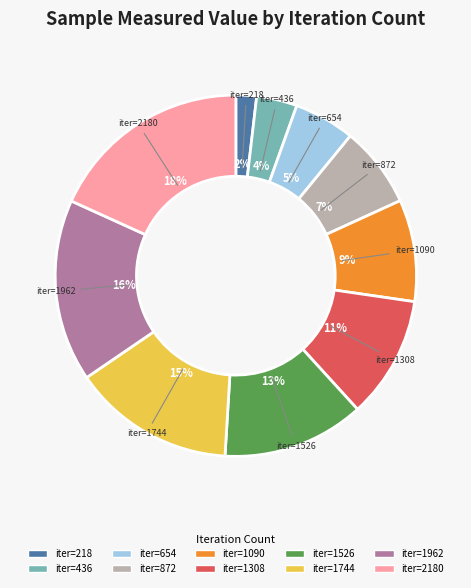

To the nearest percent, what is the average slice percentage?

10%